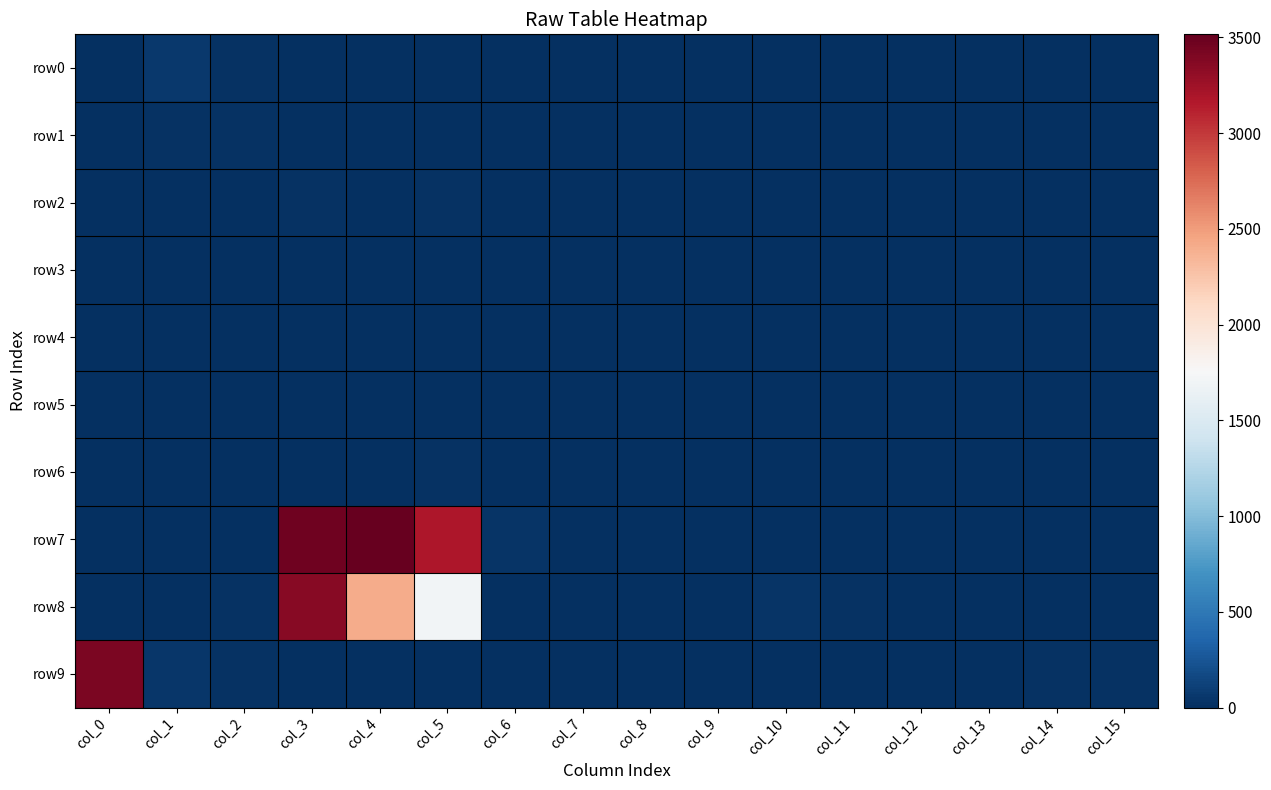

How many distinct data groups are displayed?

10